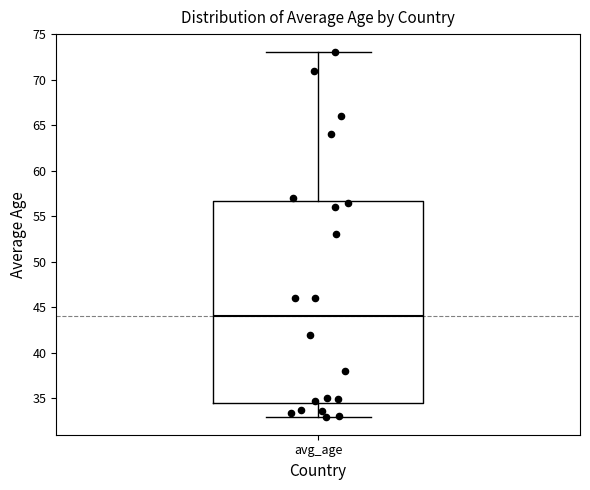

Where is the upper edge of the box for avg_age on the y-axis? The values are not printed on the chart, so give them approximately, as read against the axis.

56.5